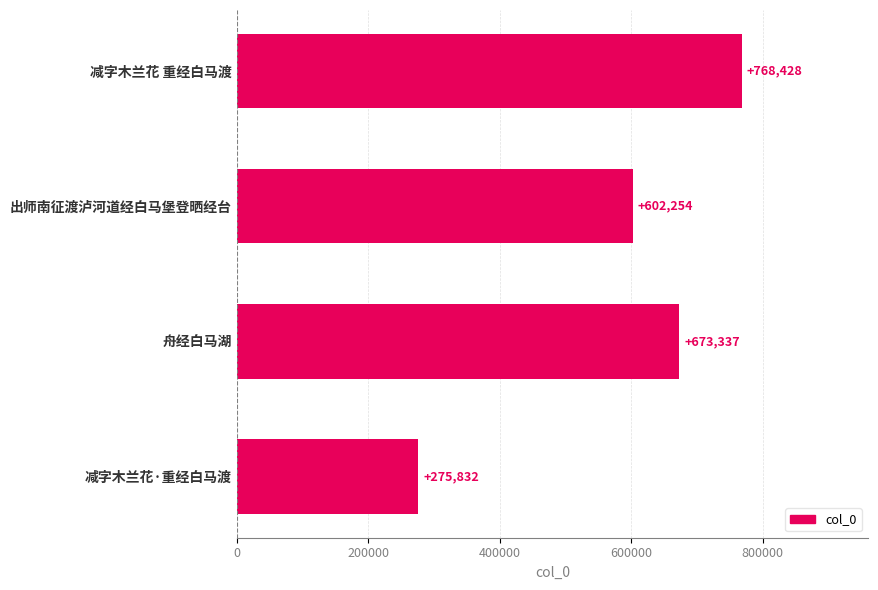

The value at 减字木兰花·重经白马渡 is 275832. True or false?

True